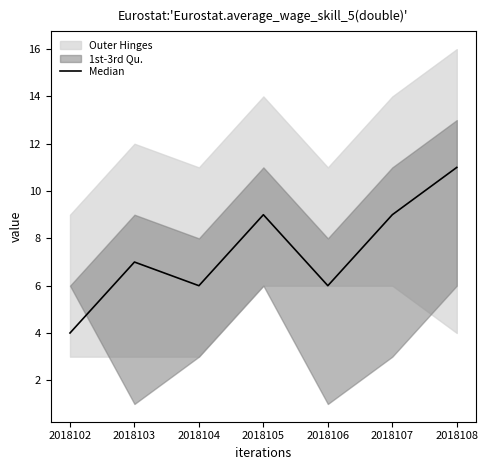

Reading left to right, extract all data points from this chart.

4	7	6	9	6	9	11